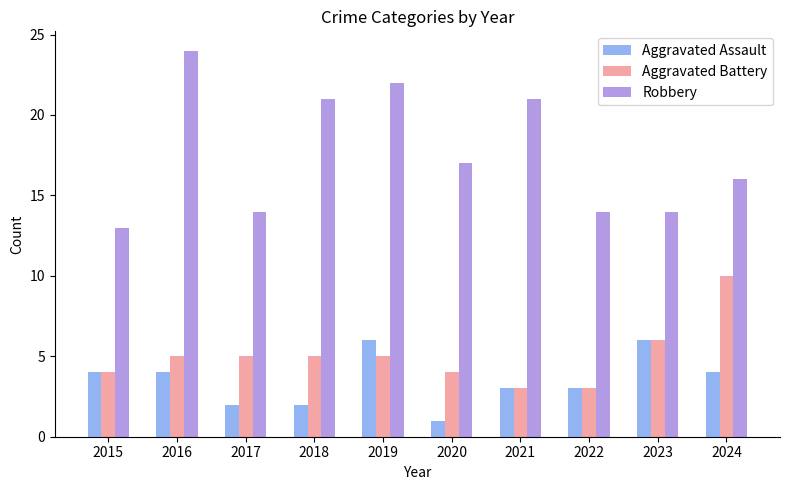

At how many categories does at least one series exceed 7?

10